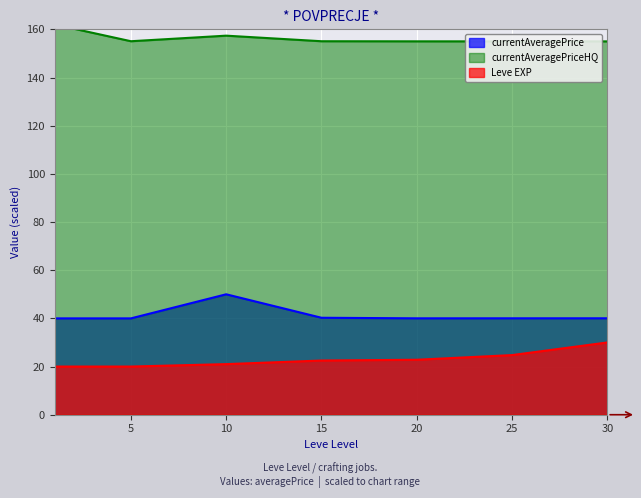

Where is the first local minimum for currentAveragePrice?

5